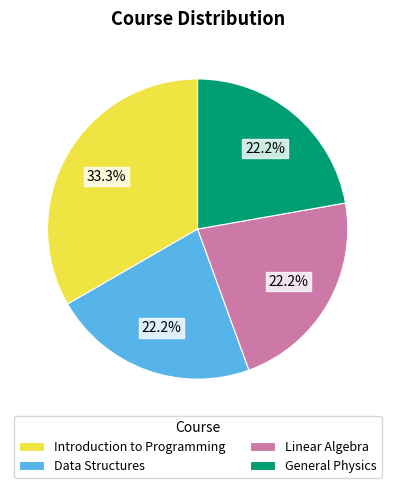

Is it true that General Physics is 22% of the pie?

True